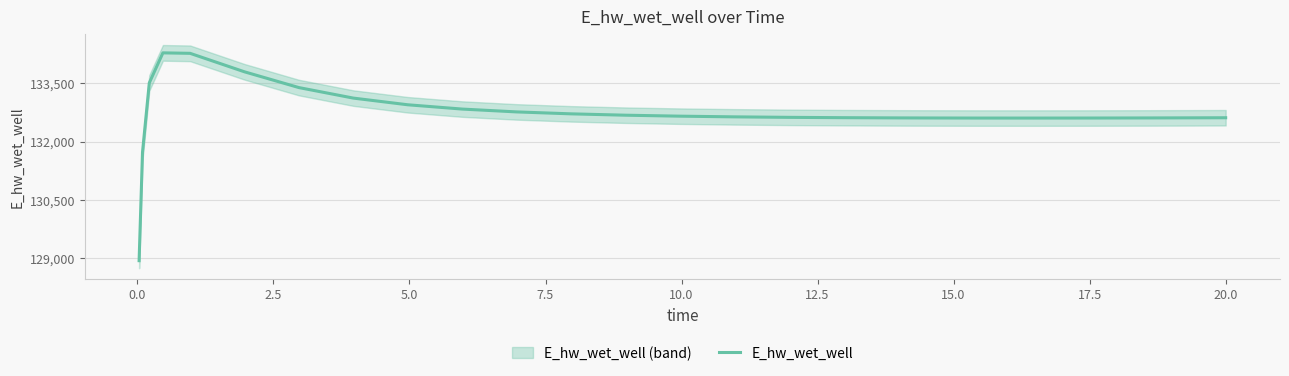

What is the highest value of the E_hw_wet_well series?

134278.8